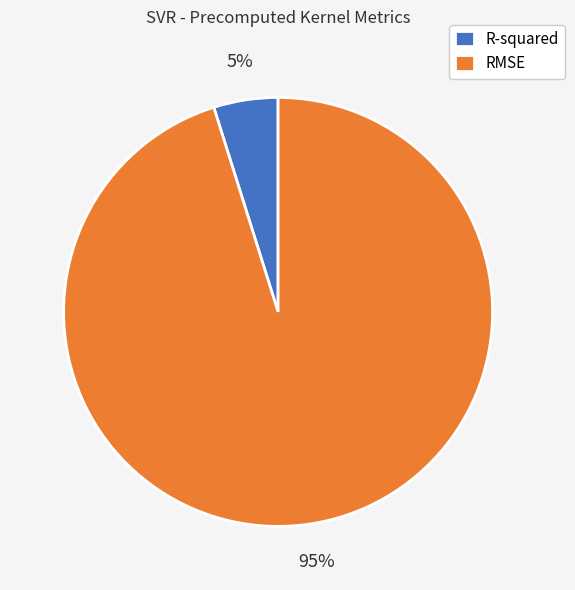

To the nearest percent, what is the difference between the RMSE and R-squared slice percentages?

90%